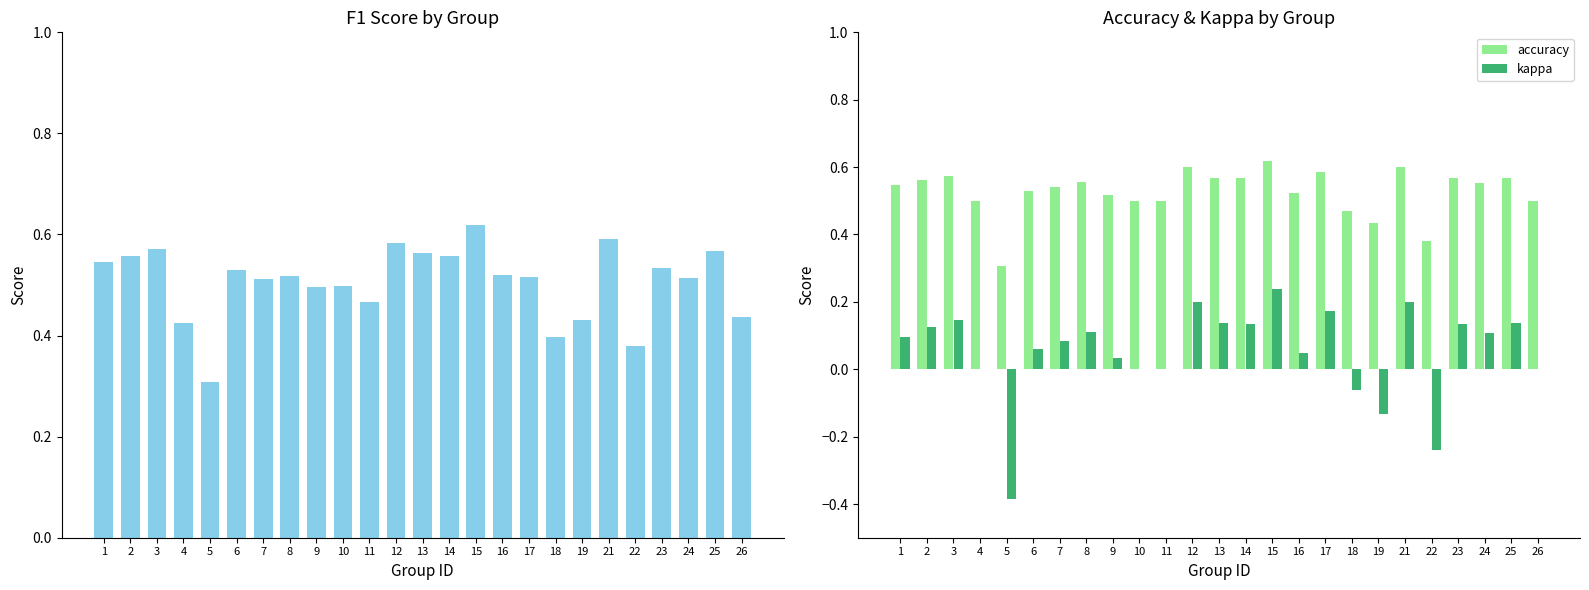

What is the difference between the maximum and second lowest values in the f1 series?

0.2